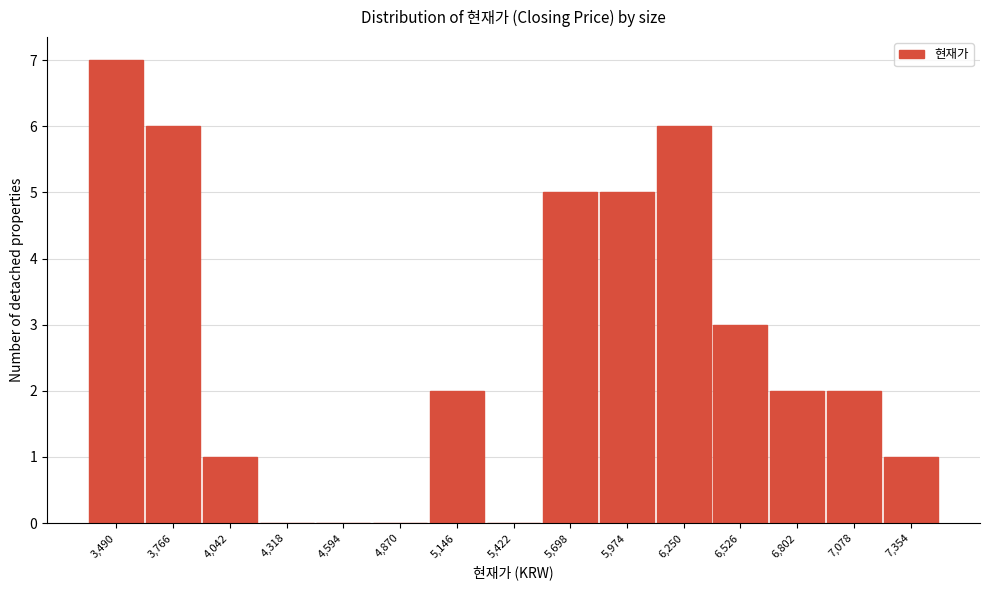

Reading right to left, list all the values displayed in this chart.

7,354=1	7,078=2	6,802=2	6,526=3	6,250=6	5,974=5	5,698=5	5,422=0	5,146=2	4,870=0	4,594=0	4,318=0	4,042=1	3,766=6	3,490=7